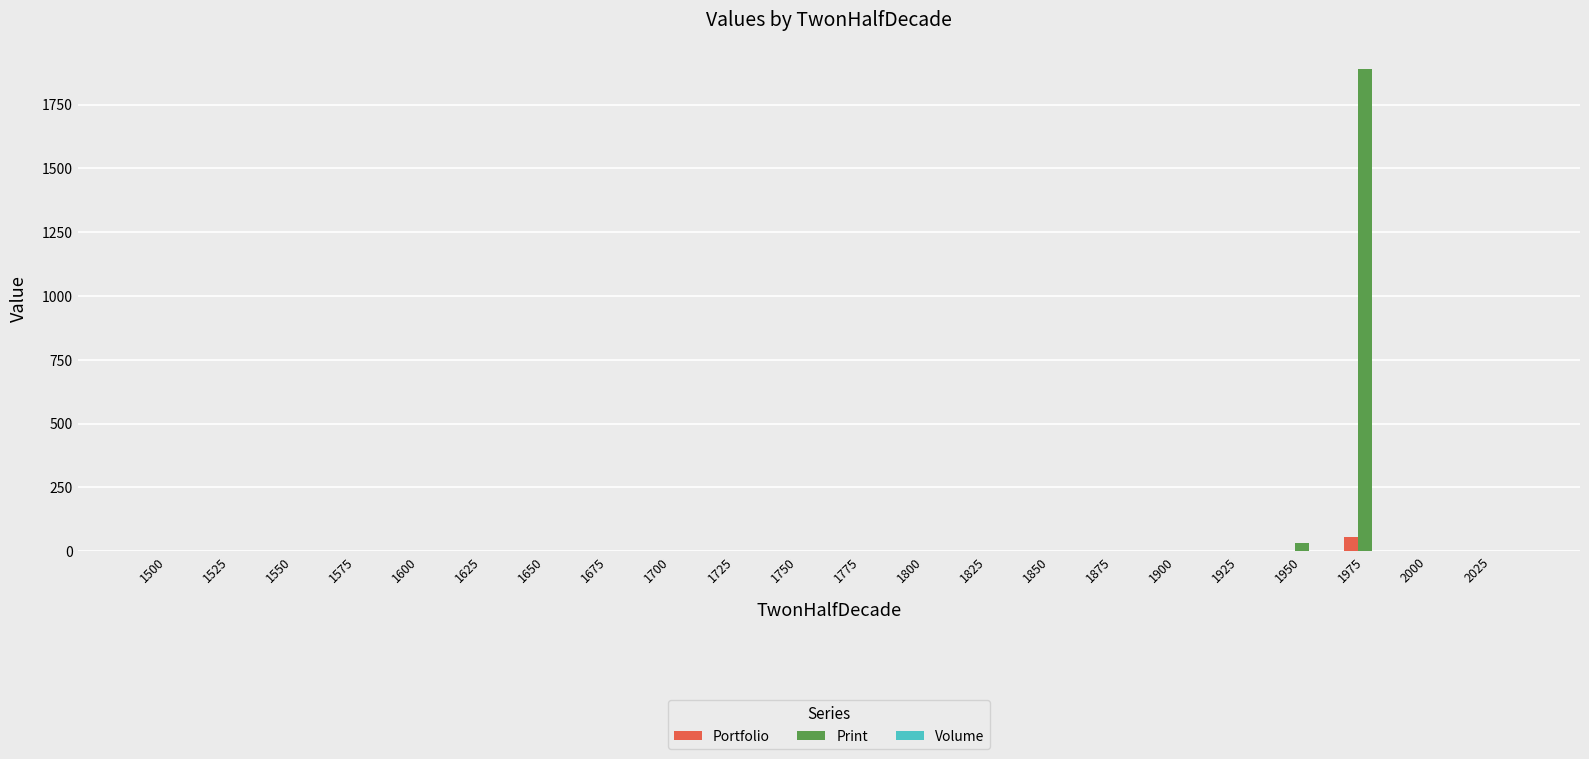

What is the maximum value shown in the chart?

1888